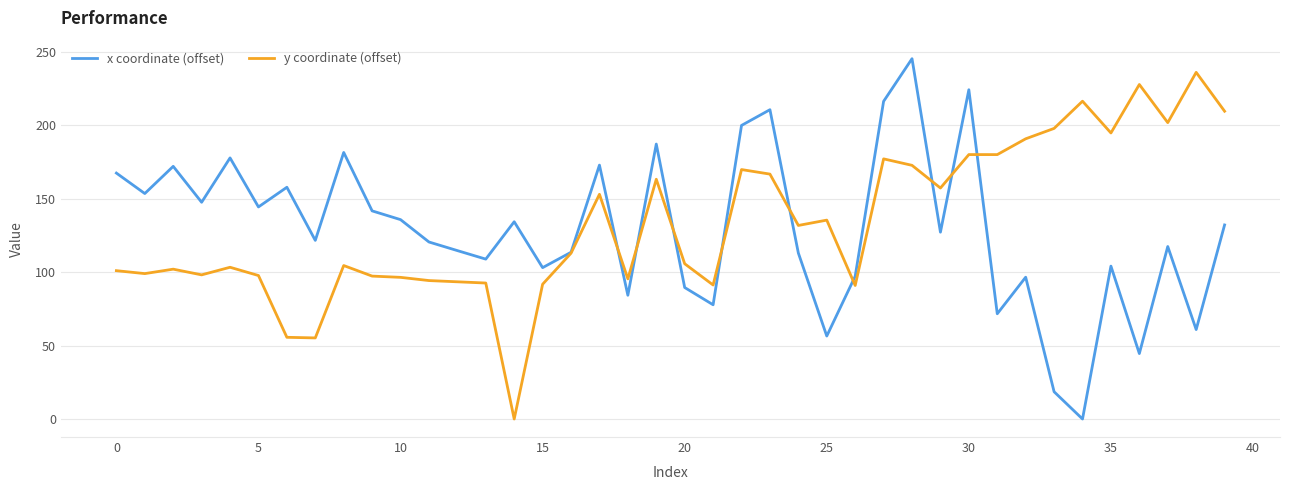

How many lines are shown in the chart?

2